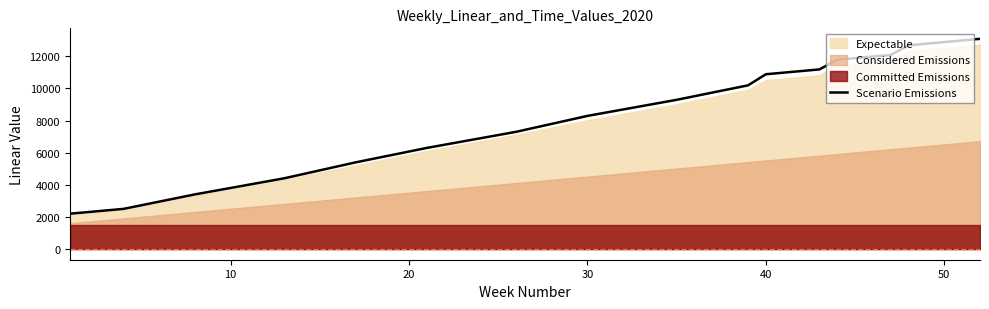

What is the highest value of the Scenario Emissions series?

13077.1